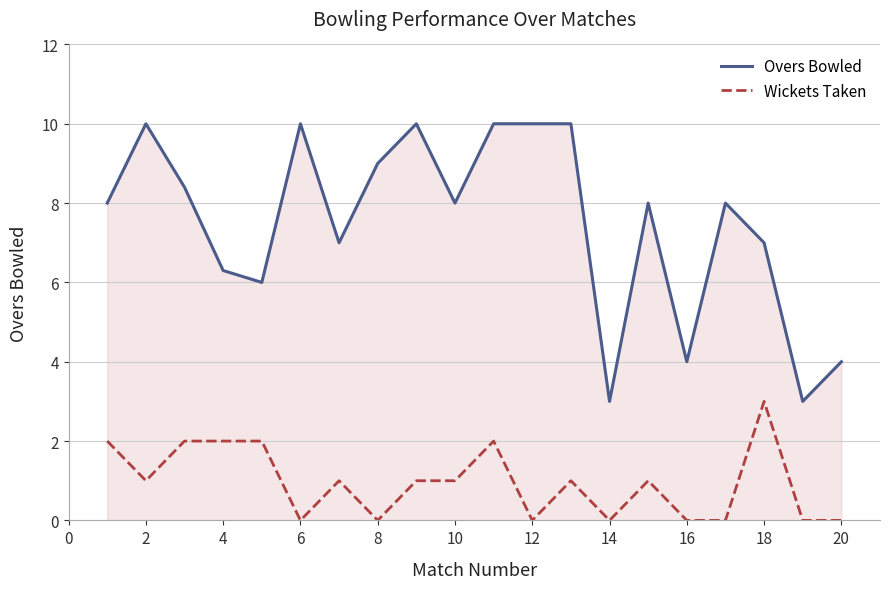

Which series has the largest range (max minus min)?

Overs Bowled